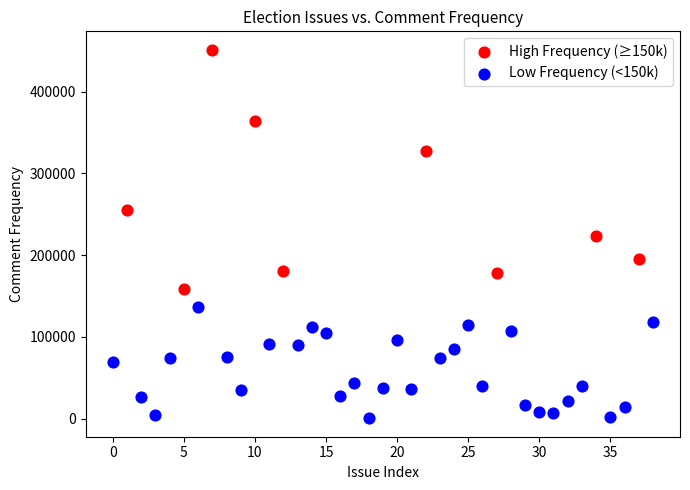

Which series has the largest Y range (max minus min)?

High Frequency (≥150k)